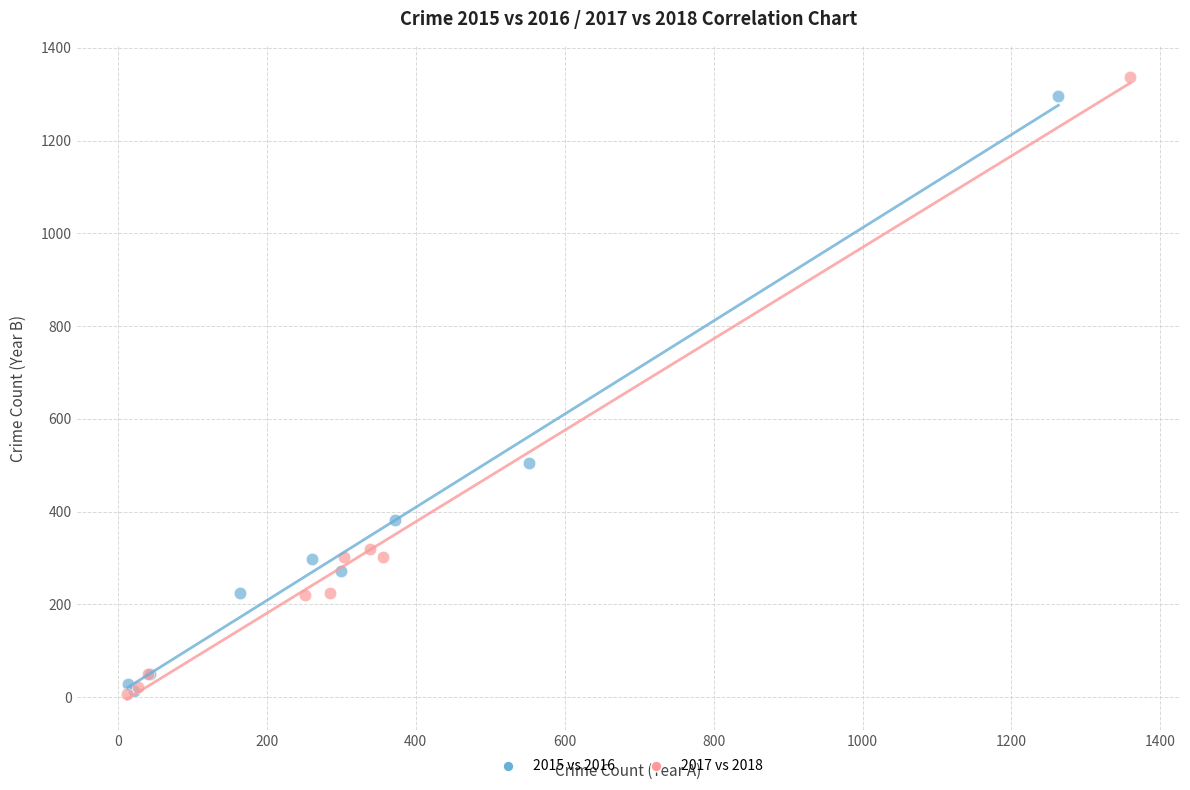

Which series has the widest spread of Y values?

2017 vs 2018